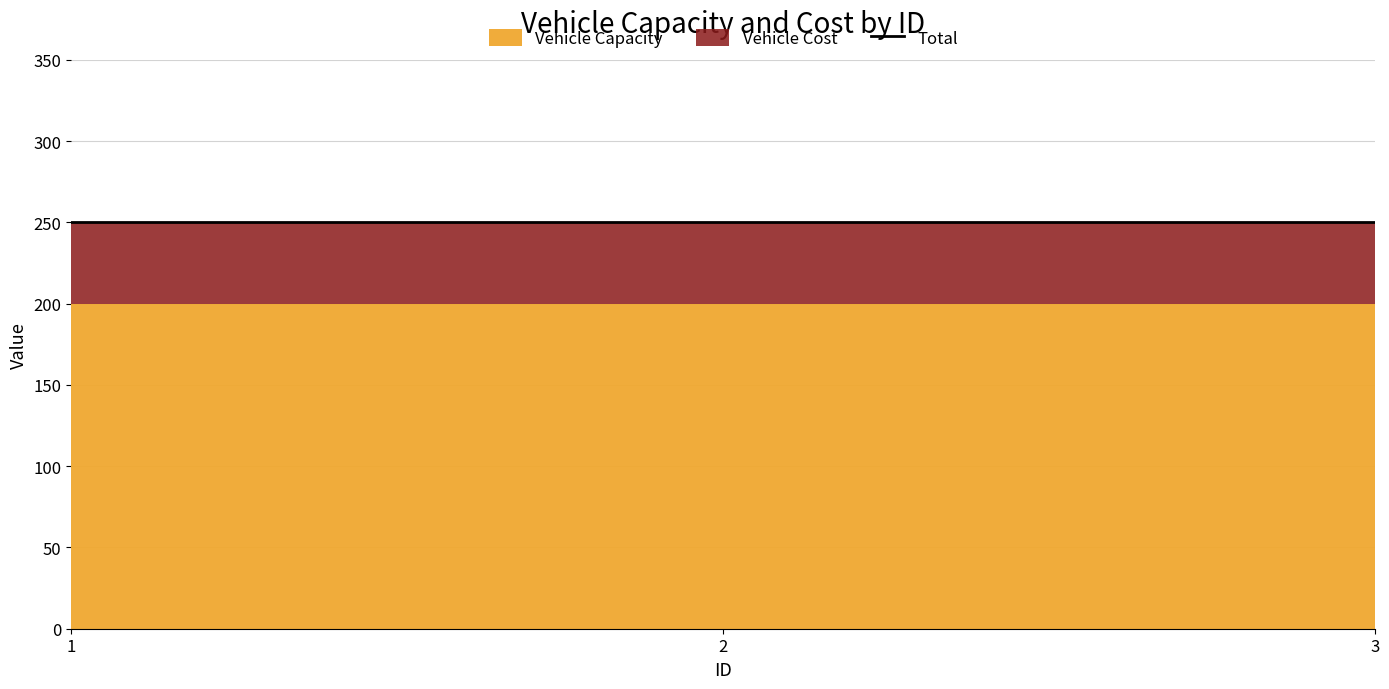

At 2, list the series in order from smallest to largest.

Vehicle Cost, Vehicle Capacity